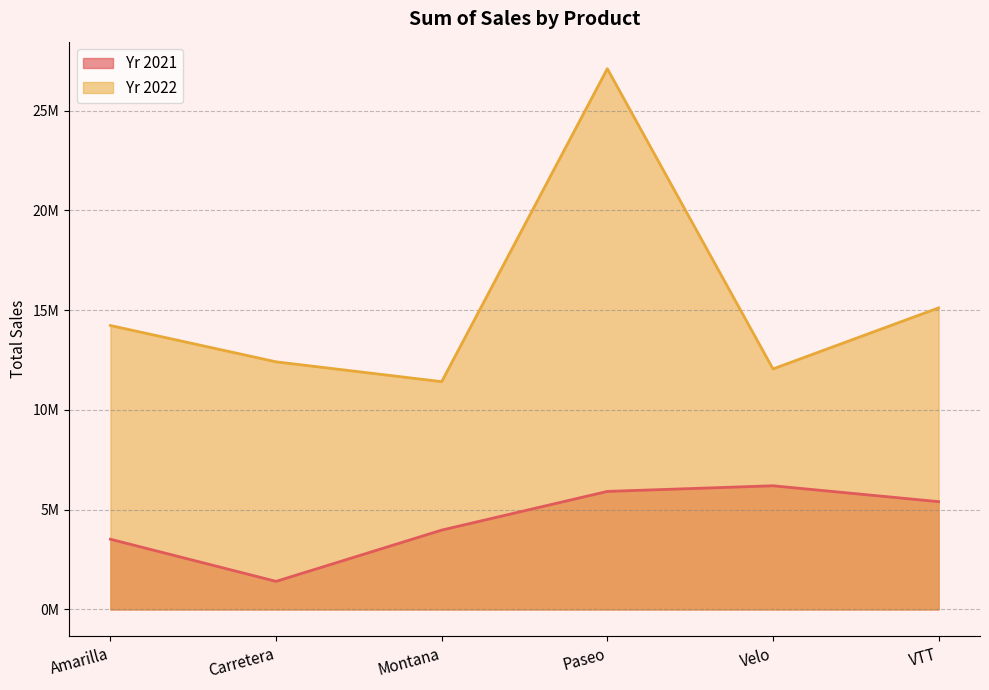

Rank the series by their maximum value, from lowest to highest.

Yr 2021, Yr 2022